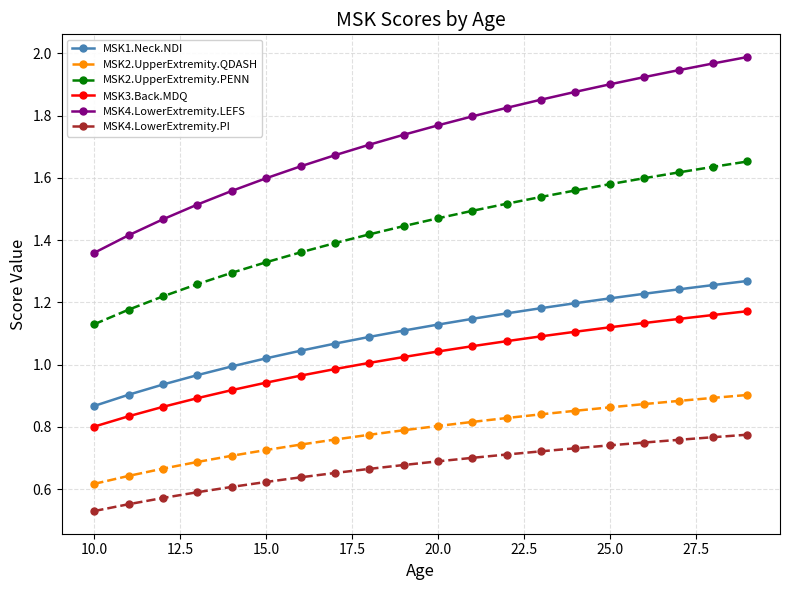

Is this an area chart (filled region under the line)?

No